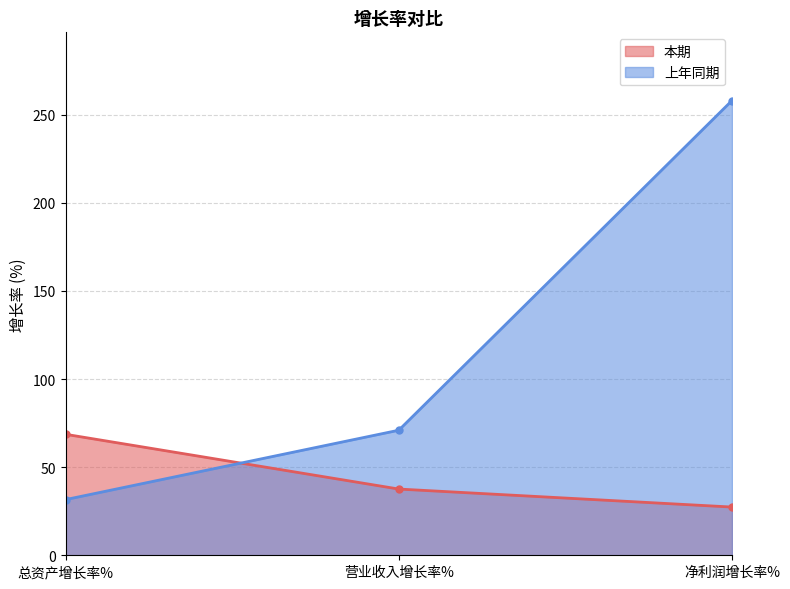

What is the maximum value for 本期?

68.7